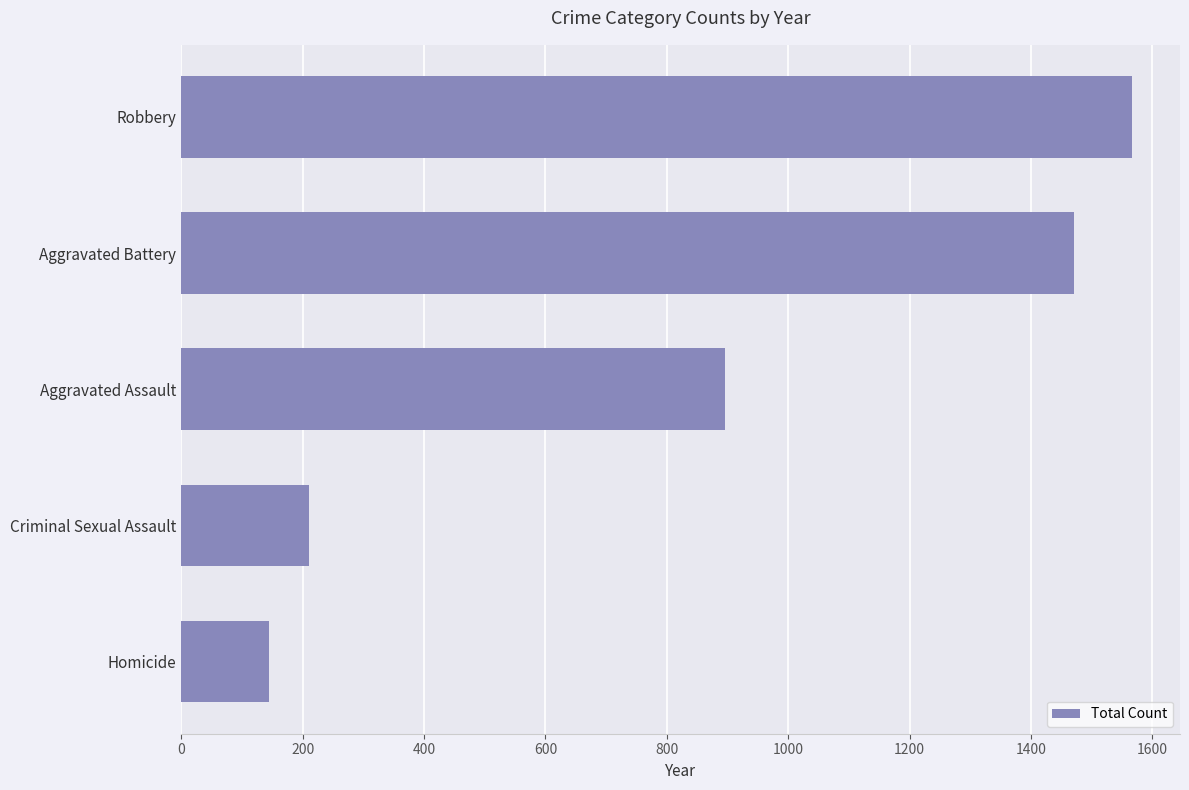

What is the difference between the second highest and minimum values?

1326